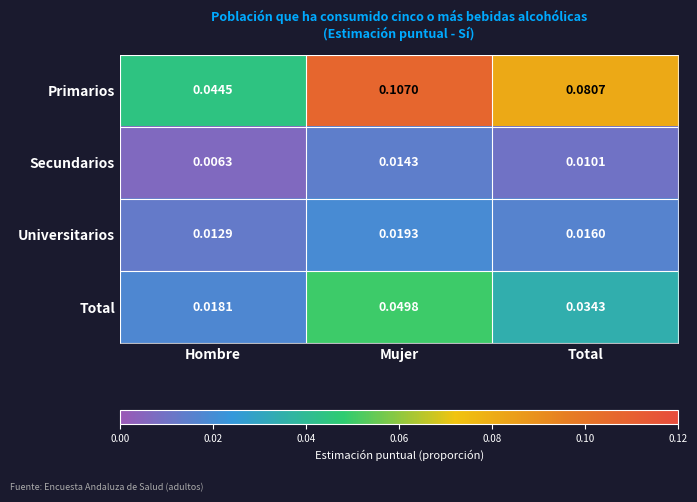

List the series in order of their peak value, highest first.

Primarios, Total, Universitarios, Secundarios